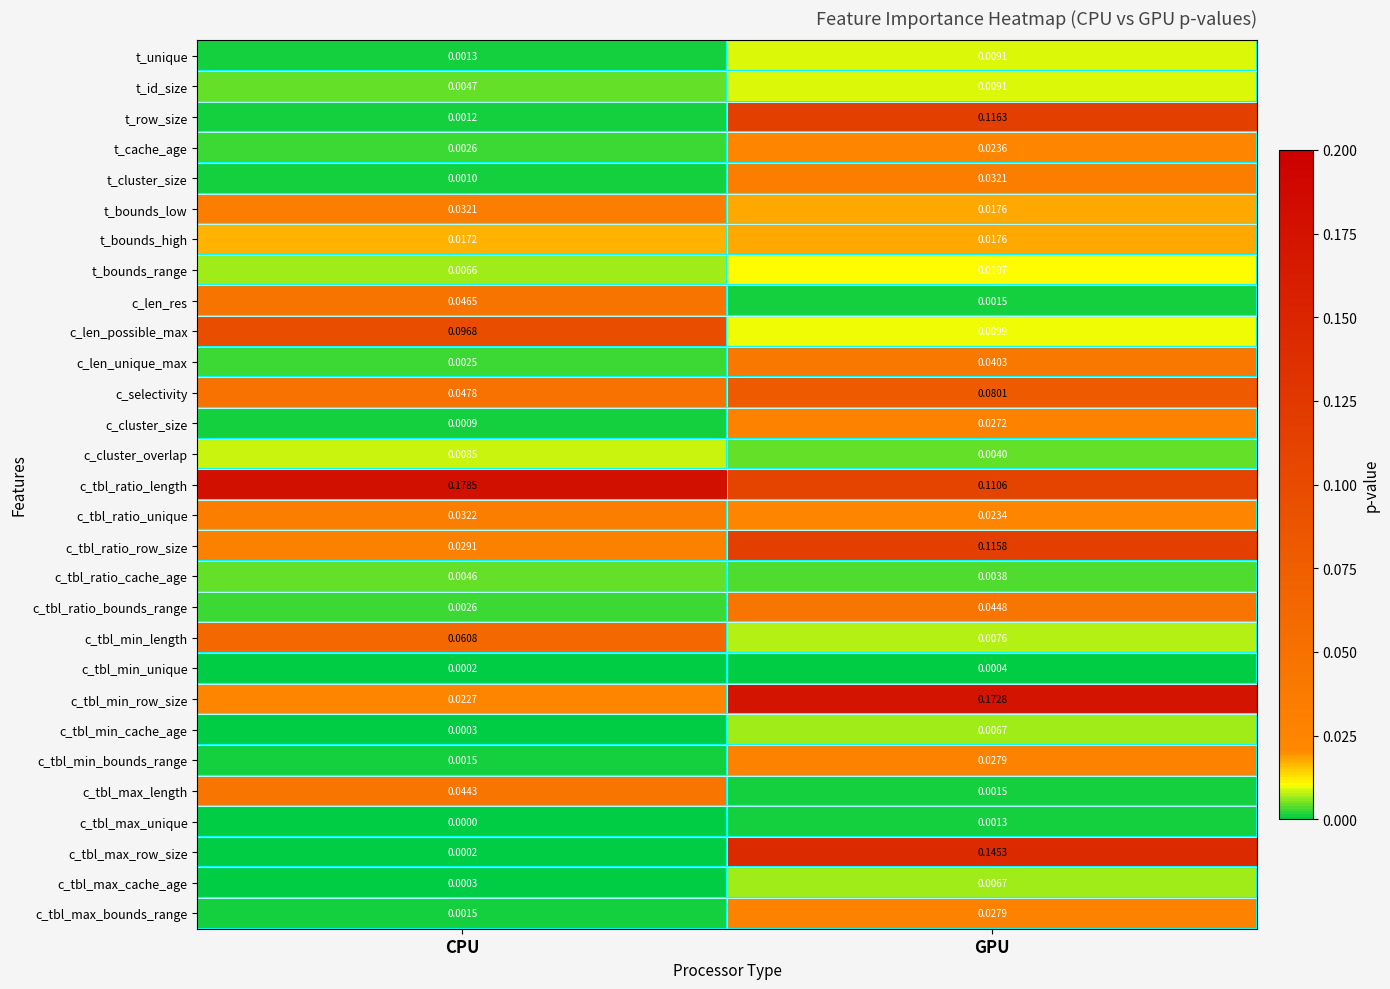

At which label is c_len_possible_max closest to 0?

GPU